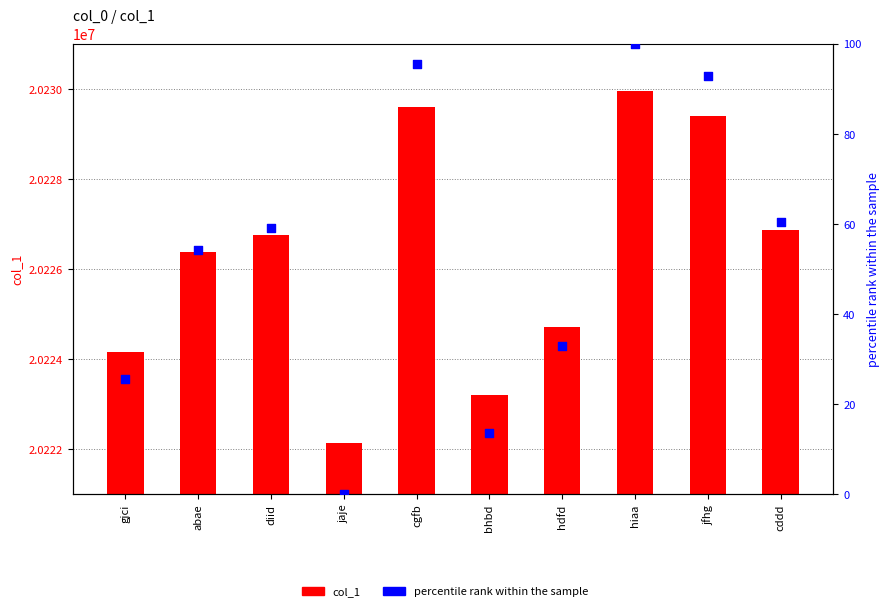

Which series reaches the maximum Y coordinate?

col_1